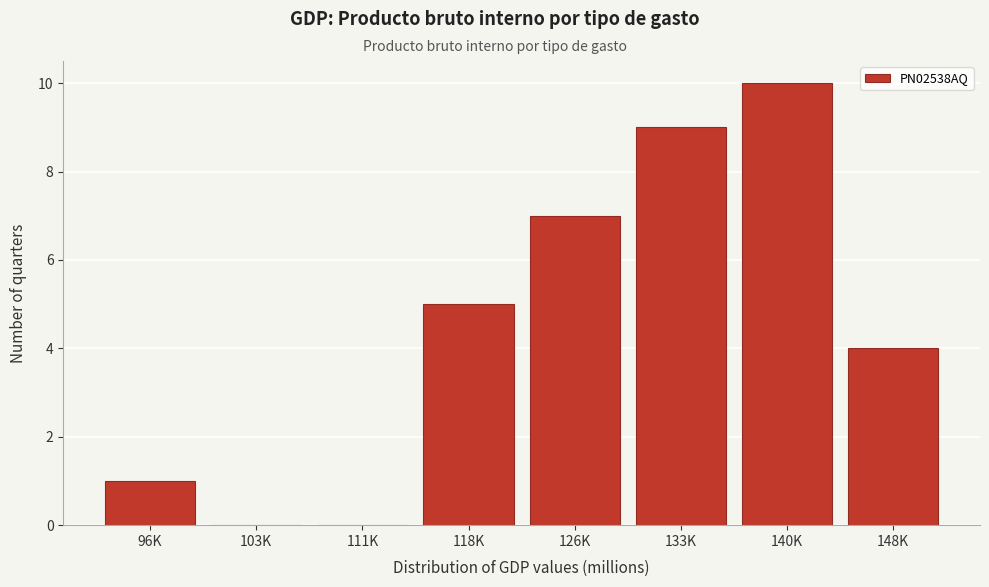

Reading left to right, extract all data points from this chart.

96K=1	103K=0	111K=0	118K=5	126K=7	133K=9	140K=10	148K=4